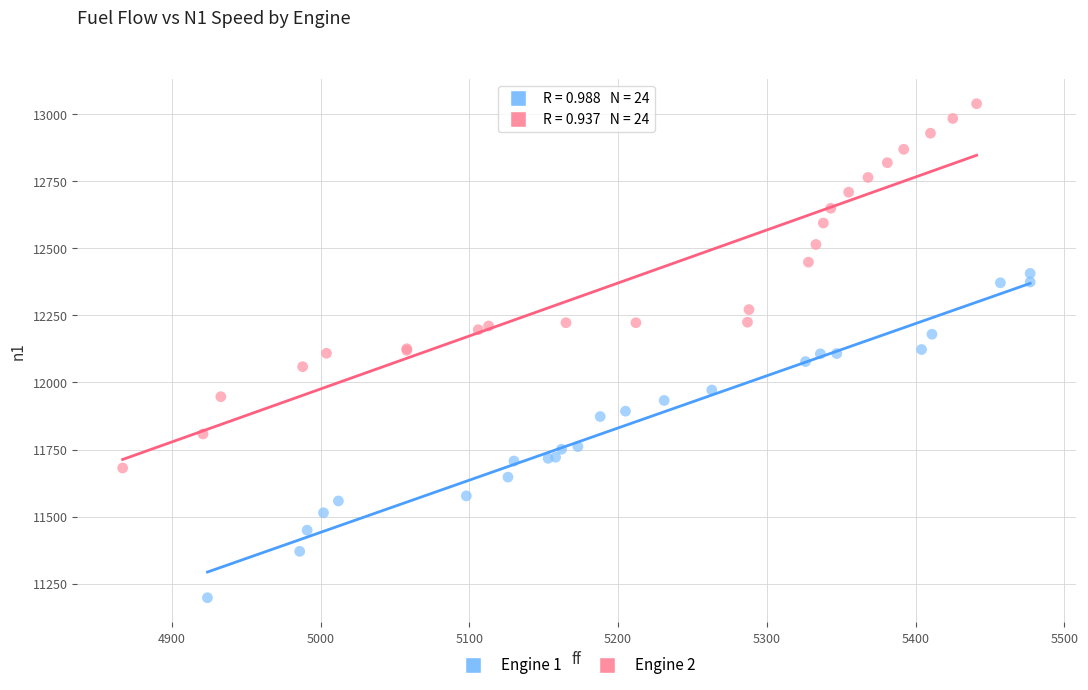

Which series has the widest spread of Y values?

Engine 2